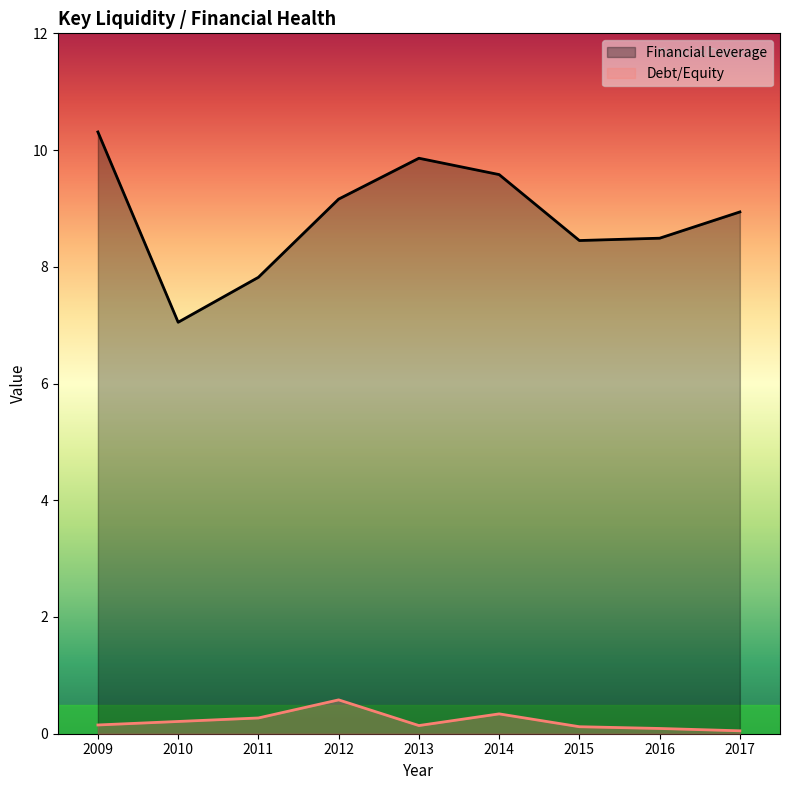

What is the difference between the second highest and minimum values in the Financial Leverage series?

2.8